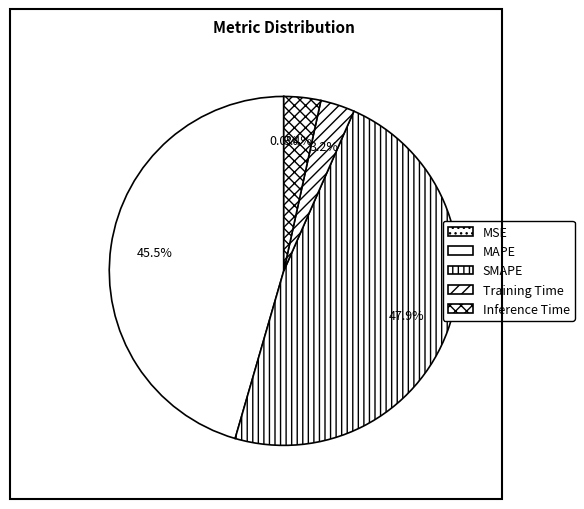

Does MAPE account for over 50% of the chart?

No